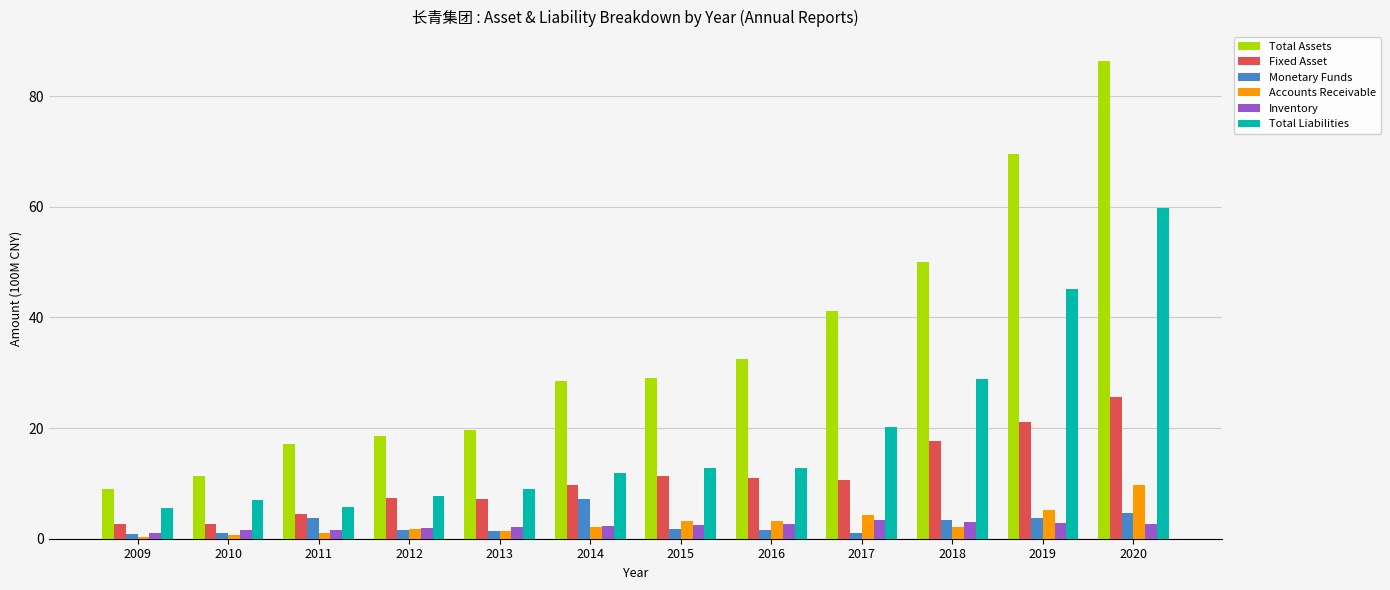

What is the average value of the Total Liabilities series?

18.9